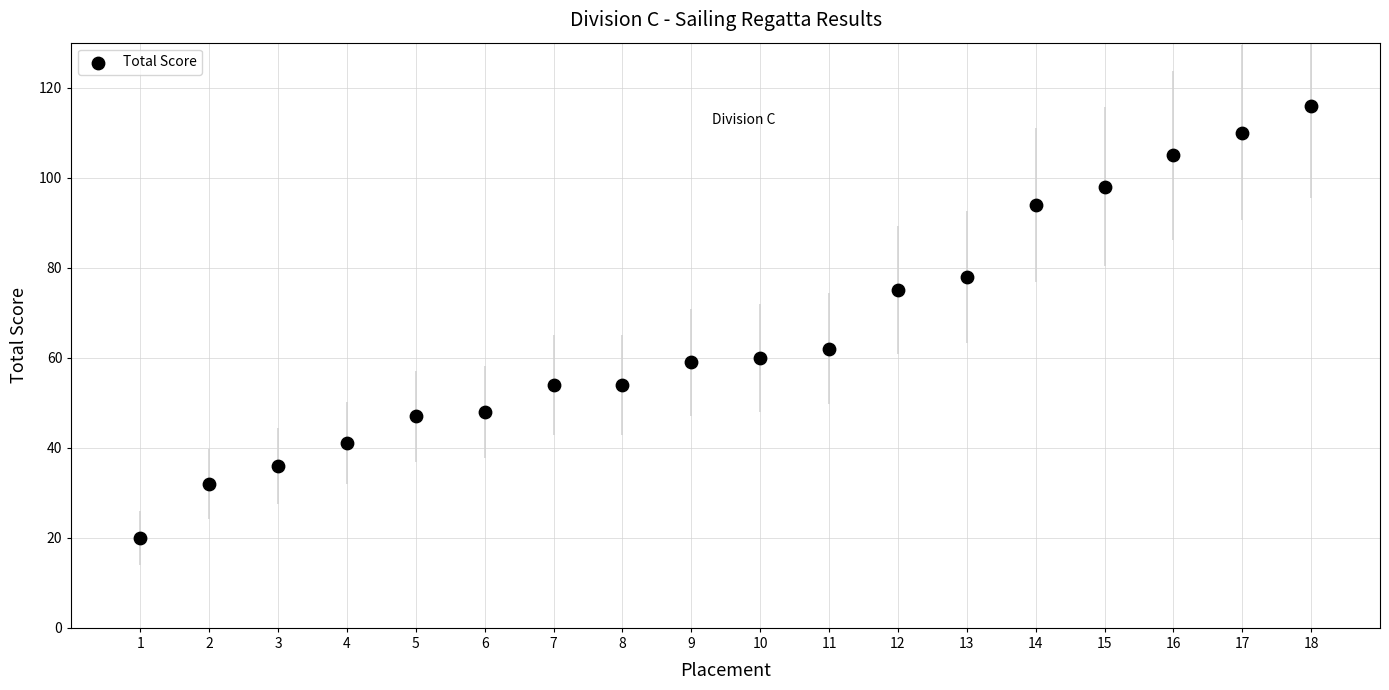

What is the range of Y values (max minus min)?

96